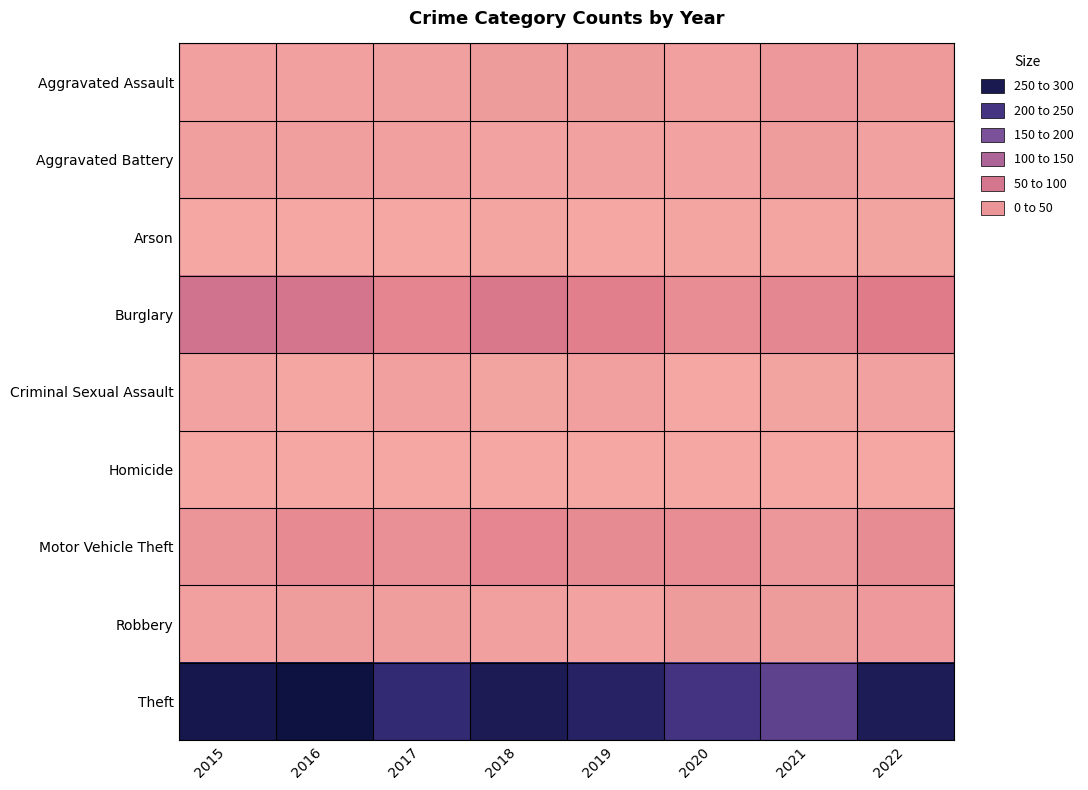

What is the total value across all series at 2018?

417